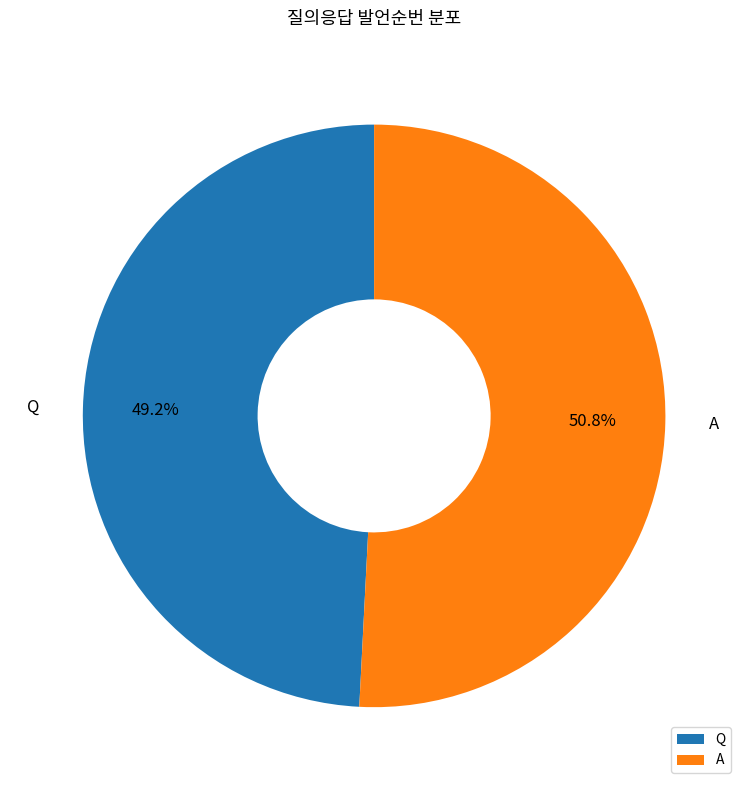

Which category has the smallest portion of the pie?

Q